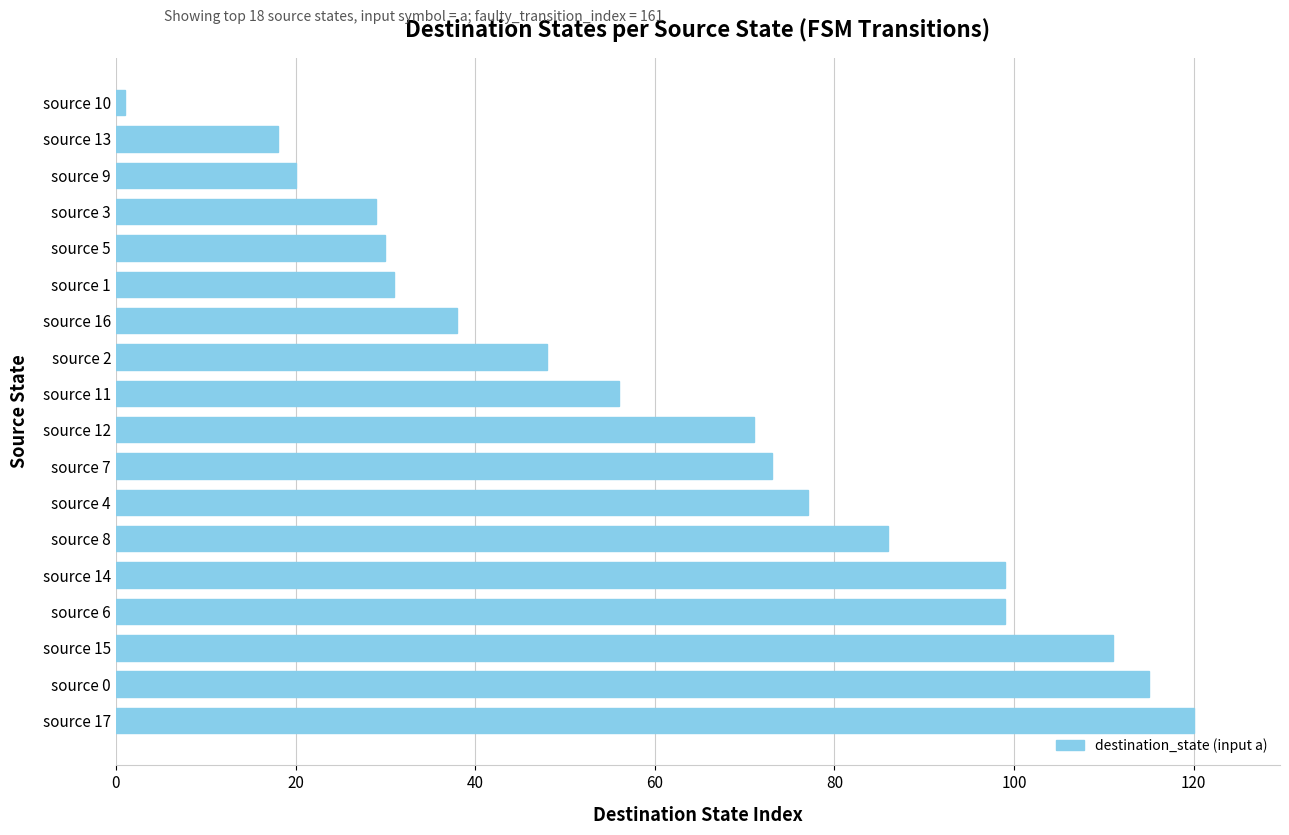

Which has a higher value, source 16 or source 8?

source 8